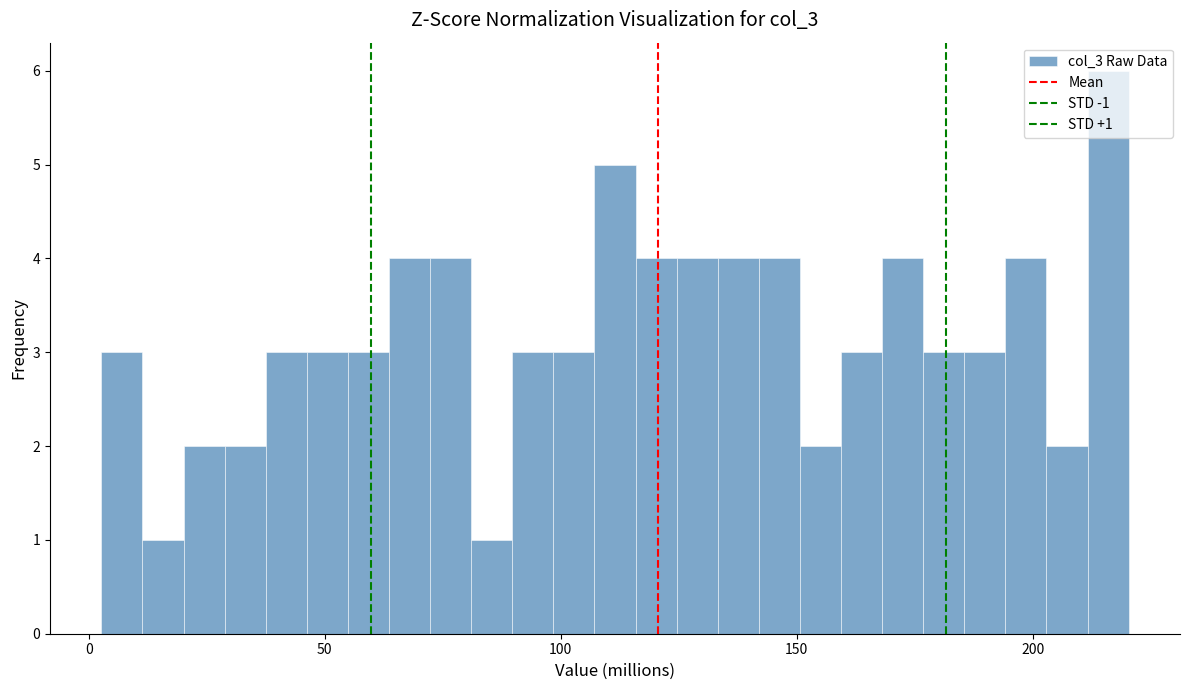

Around what value on the x-axis is the tallest bar? Give the approximate position of its centre, as read against the axis.

215